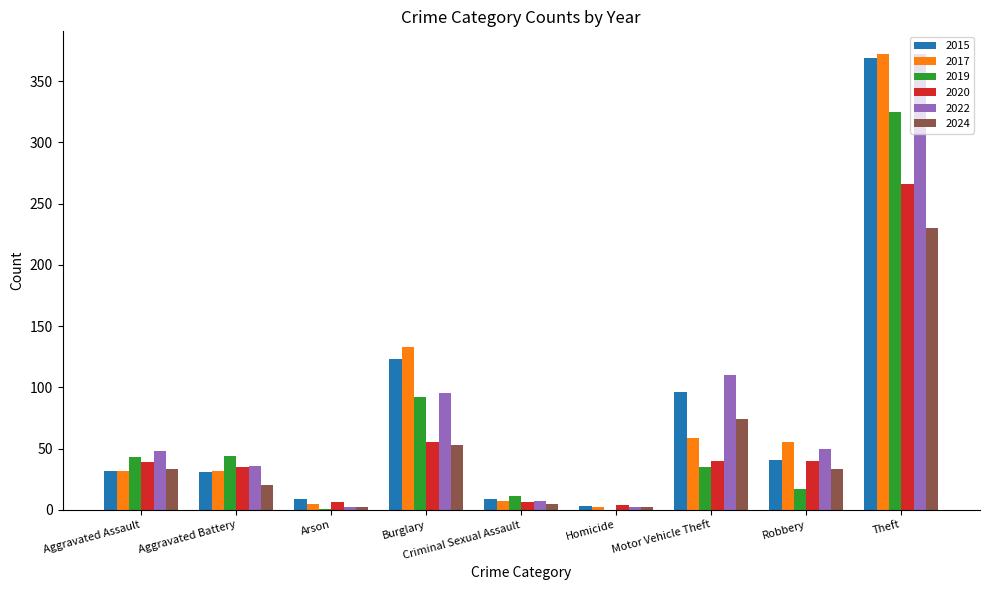

What is the total value across all series at Aggravated Battery?

198